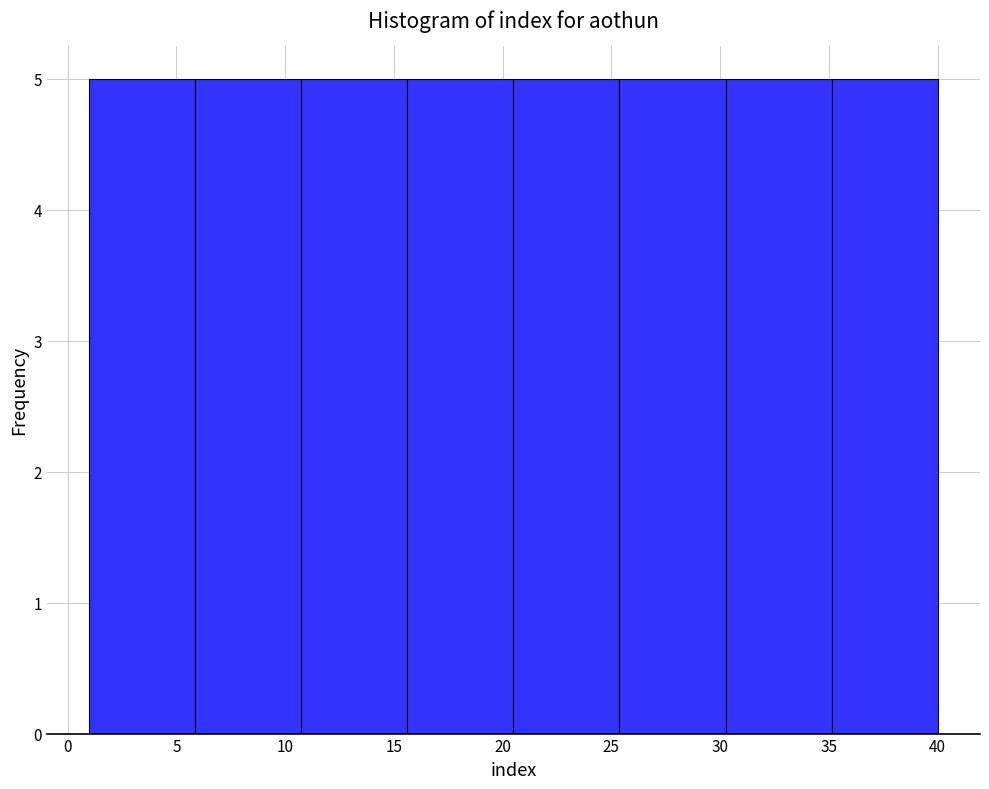

What is the height of the bar covering 30.5 to 35.0 on the x-axis? Neither the bar edges nor the heights are printed on the chart, so give them approximately, as read against the axes.

5